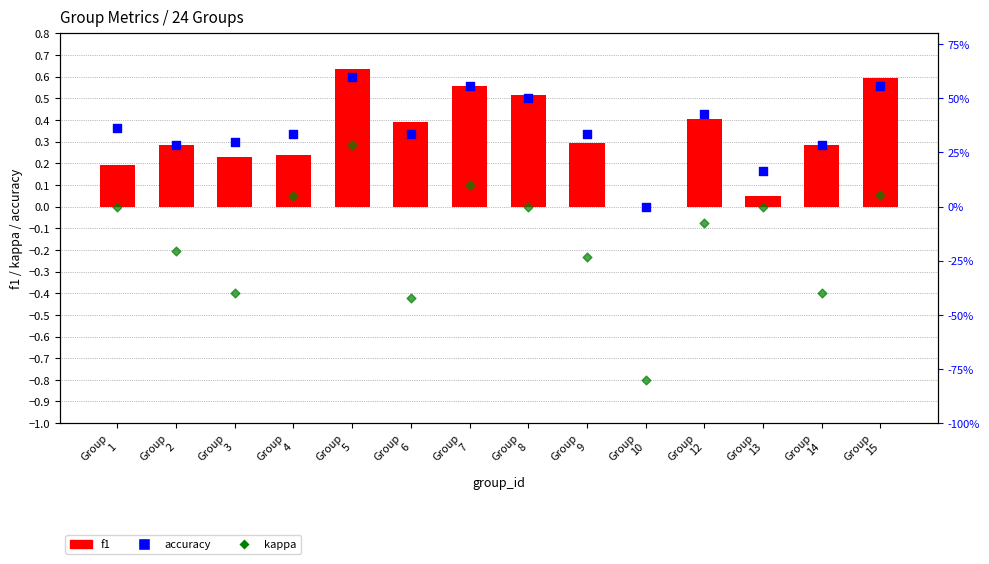

What are all the series names shown in the legend?

f1, accuracy, kappa